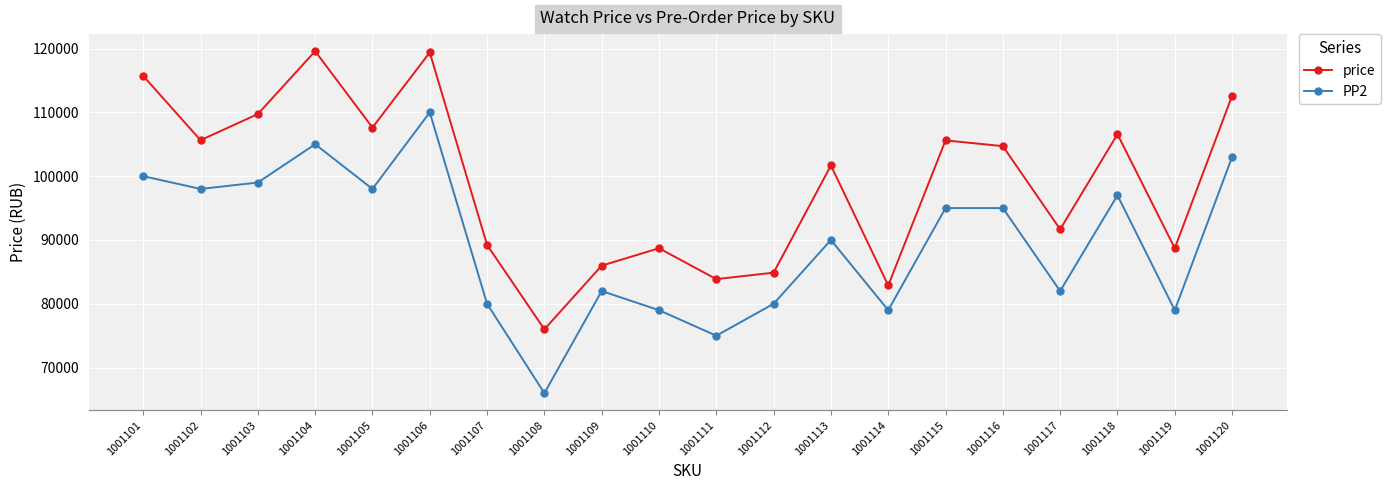

At which label is price closest to 97790?

1001113